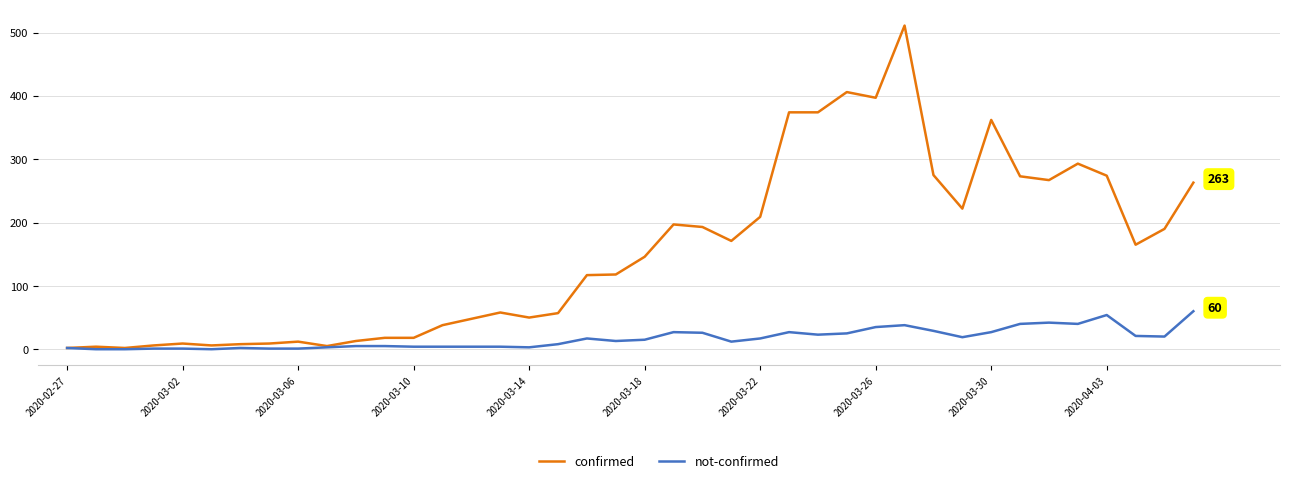

Does the chart display data point markers on the line(s)?

No